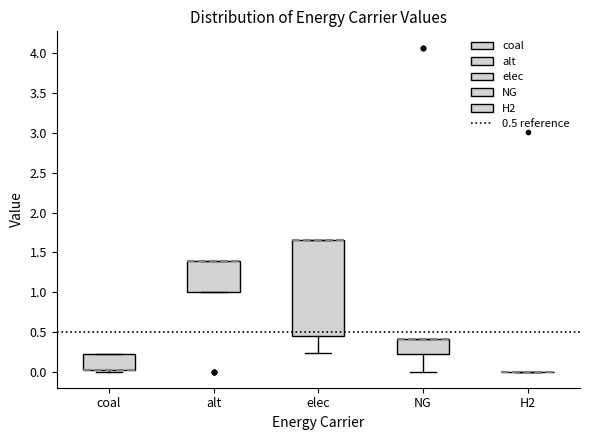

Reading left to right, read every box against the y-axis: the position of its median line, the range the box covers, and the ends of its whiskers. The values are not printed on the chart, so give them approximately, as read against the axis.

coal: median 0.00 (drawn on the box's lower edge), box 0.00 to 0.20, whiskers 0.00 (just below the box's lower edge) to 0.20
alt: median 1.40 (drawn on the box's upper edge), box 1.00 to 1.40, whiskers 1.00 to 1.40
elec: median 1.65 (drawn on the box's upper edge), box 0.45 to 1.65, whiskers 0.25 to 1.65
NG: median 0.40 (drawn on the box's upper edge), box 0.20 to 0.40, whiskers 0.00 to 0.40
H2: box collapsed to a line at 0.00, whiskers 0.00 to 0.00